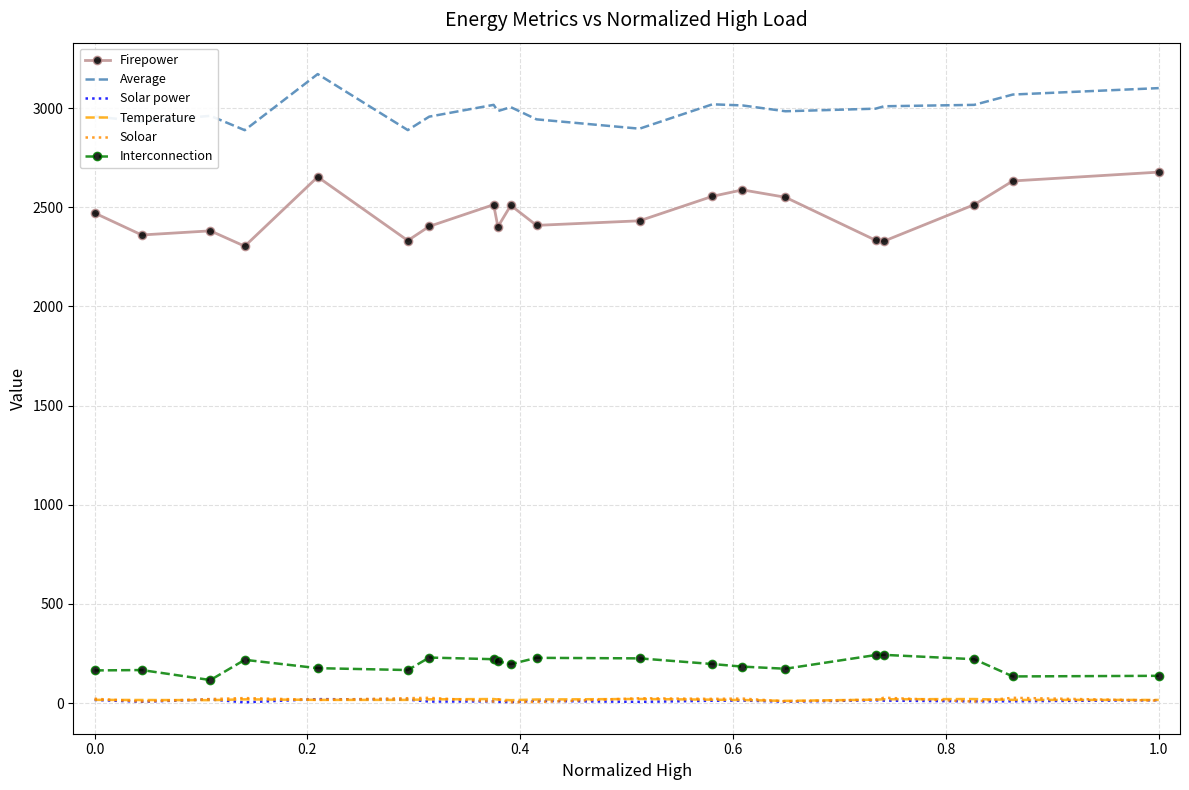

Which series has the largest total across all categories?

Average